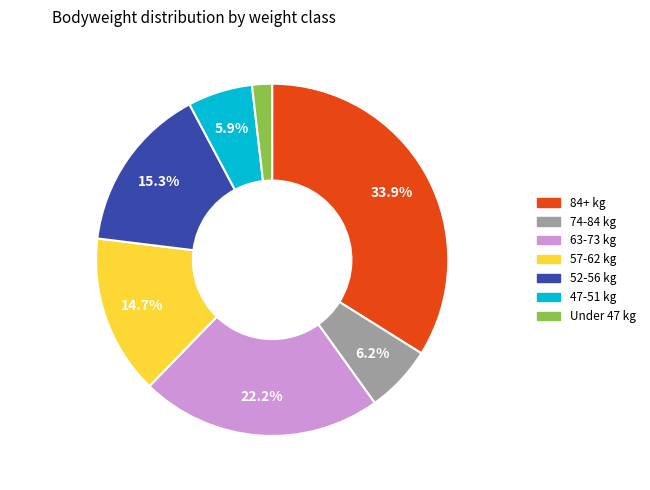

Is there any slice that represents more than half of the pie?

No